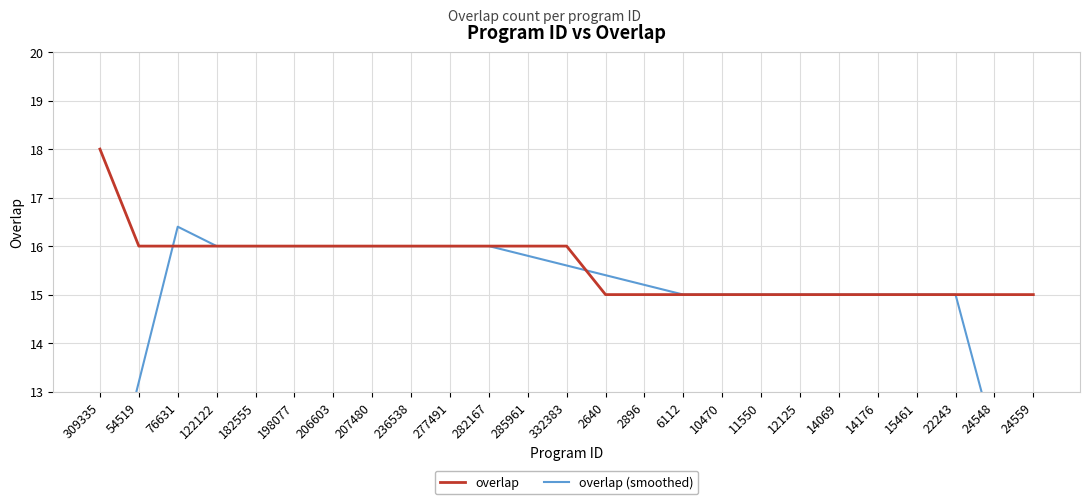

What is the sum of all overlap (smoothed) values?

370.6